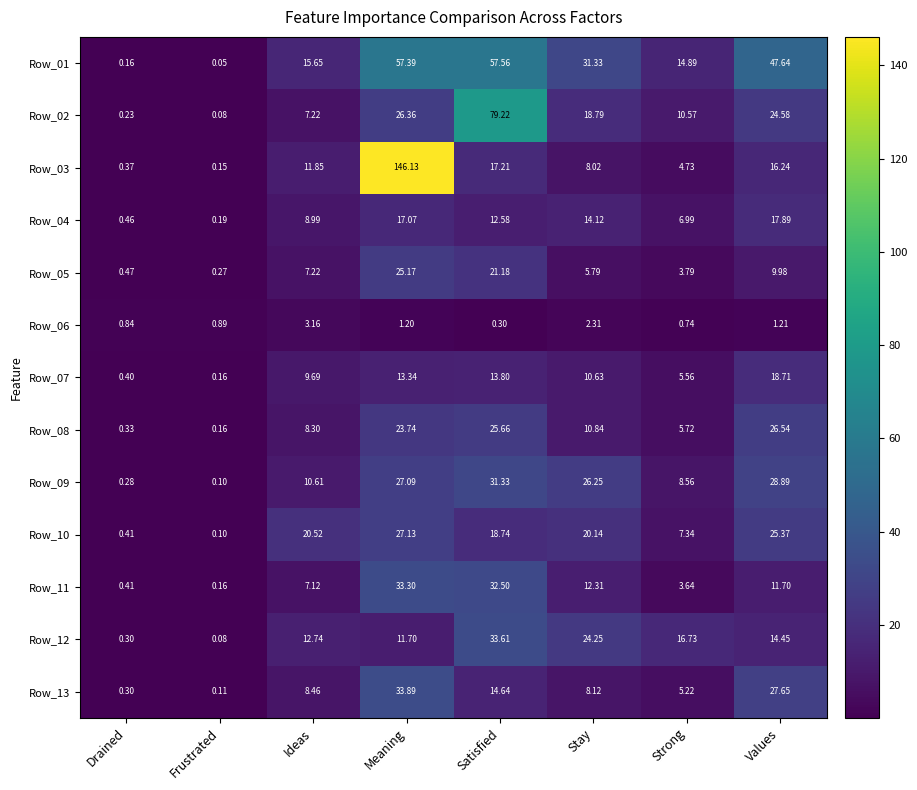

What is the maximum value shown in the chart?

146.1